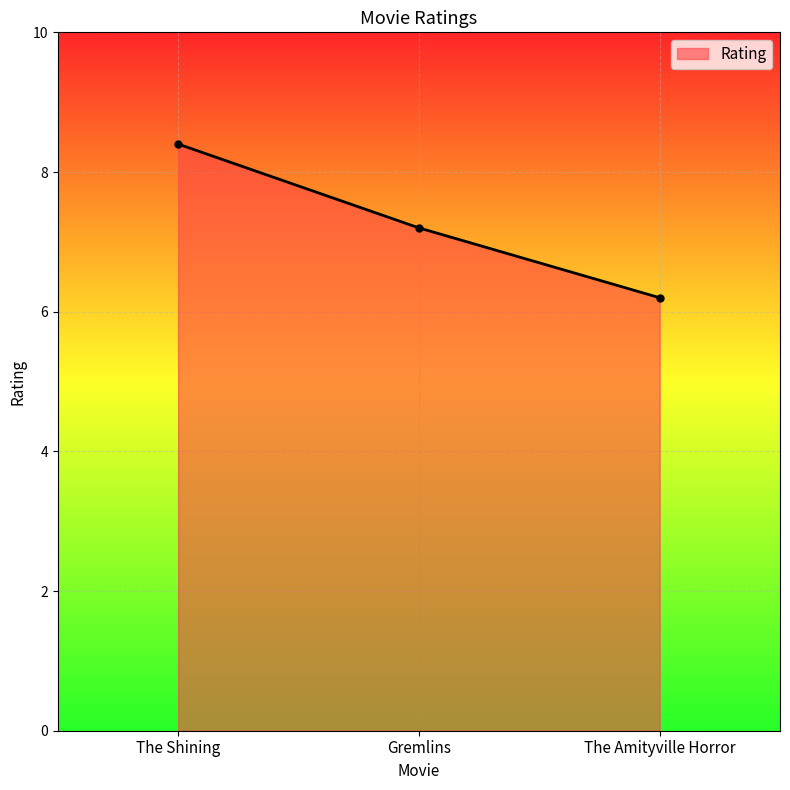

Reading left to right, list all the values displayed in this chart.

8.4	7.2	6.2